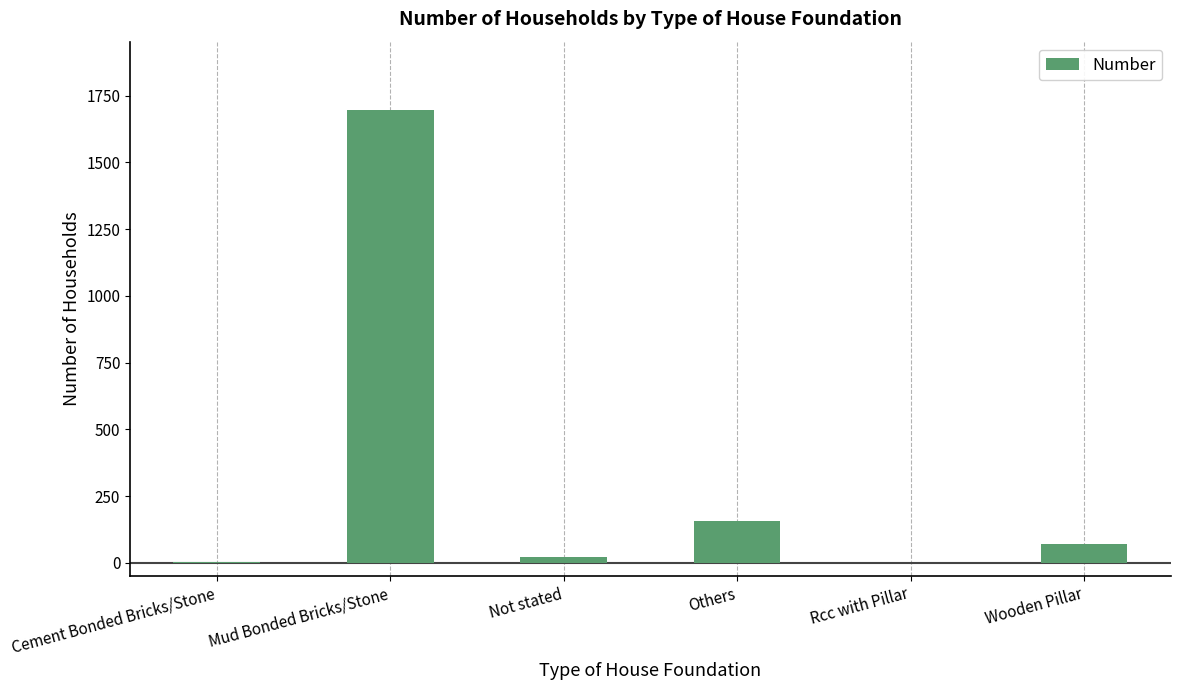

At which label is the value closest to 849?

Others